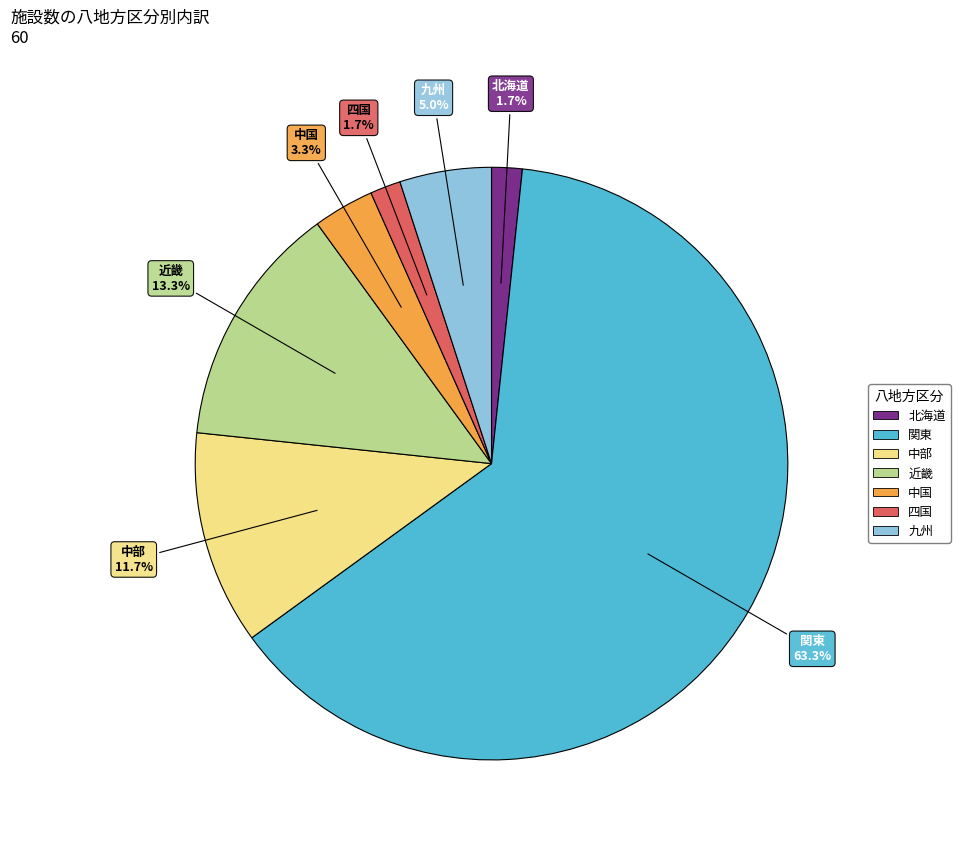

To the nearest percent, what is the combined percentage of 北海道 and 九州?

7%